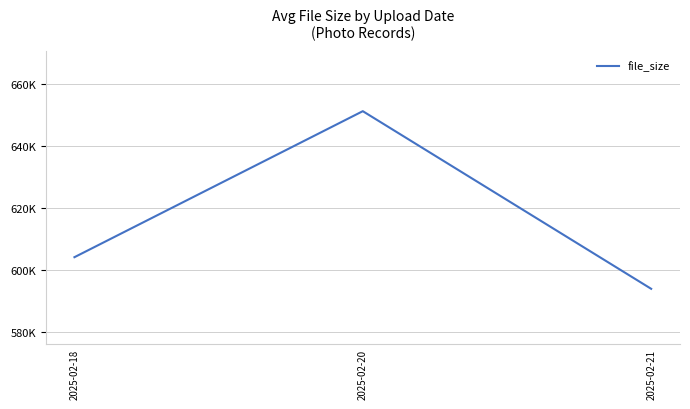

Reading left to right, what are all the values shown in this chart?

604083.5	651304.3	593859.2